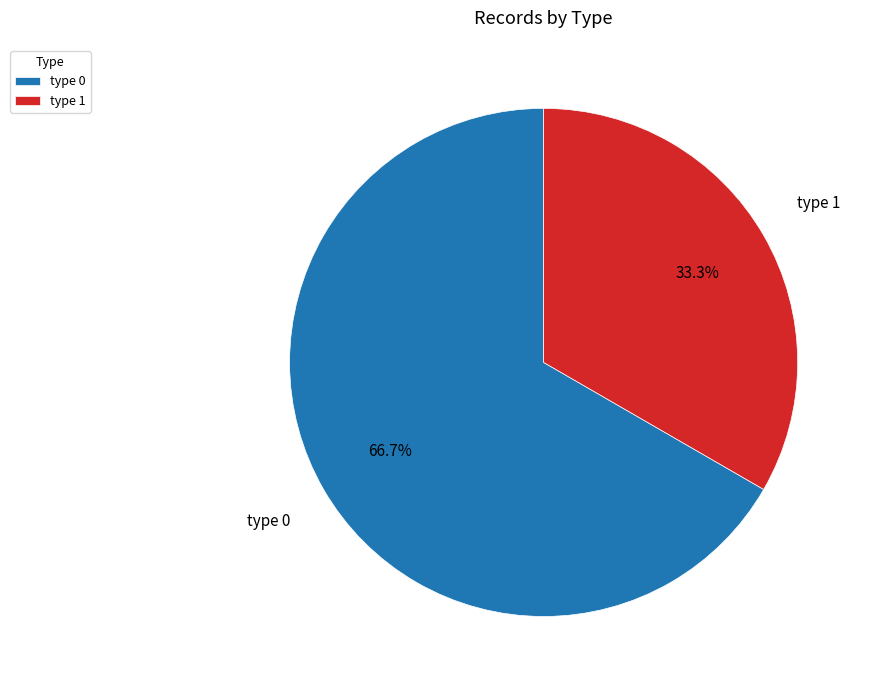

To the nearest percent, what is the average slice percentage?

50%